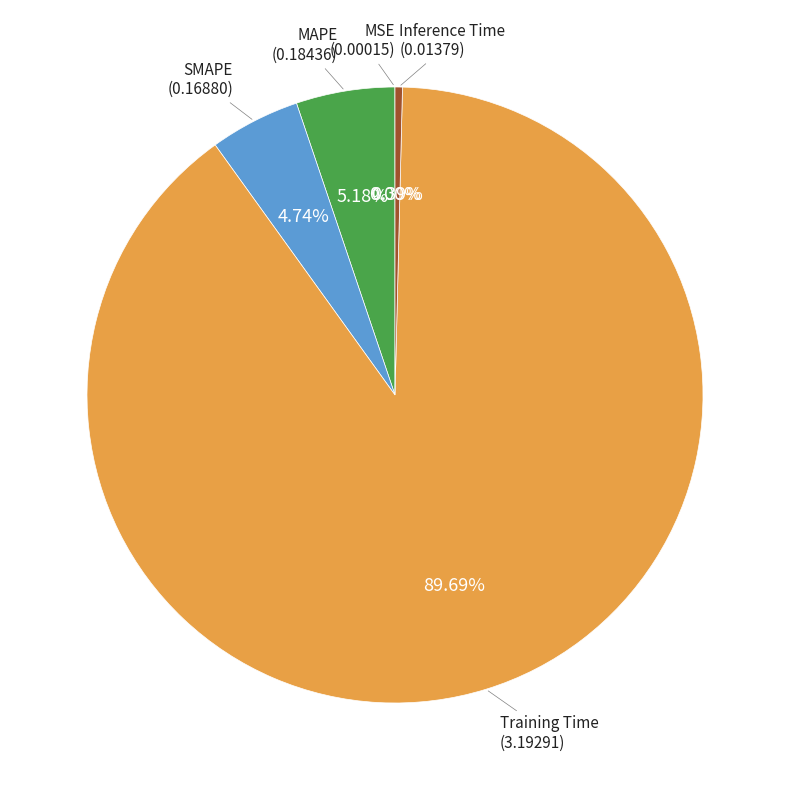

Does any single category account for the majority?

Yes